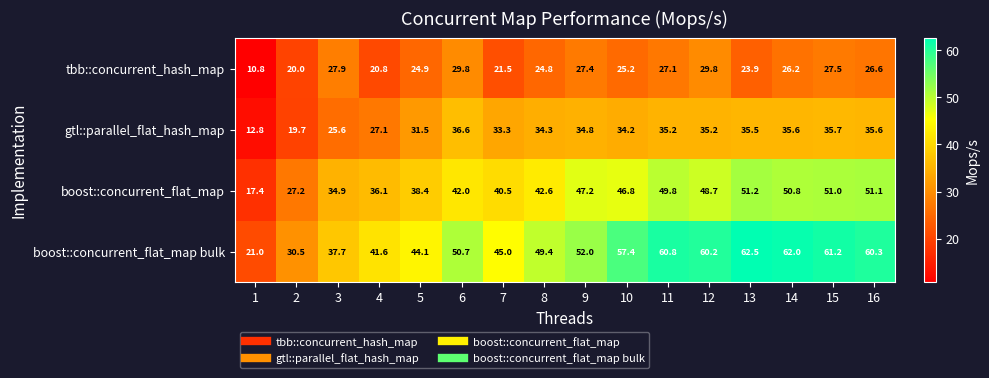

At which label is boost::concurrent_flat_map closest to 34?

3